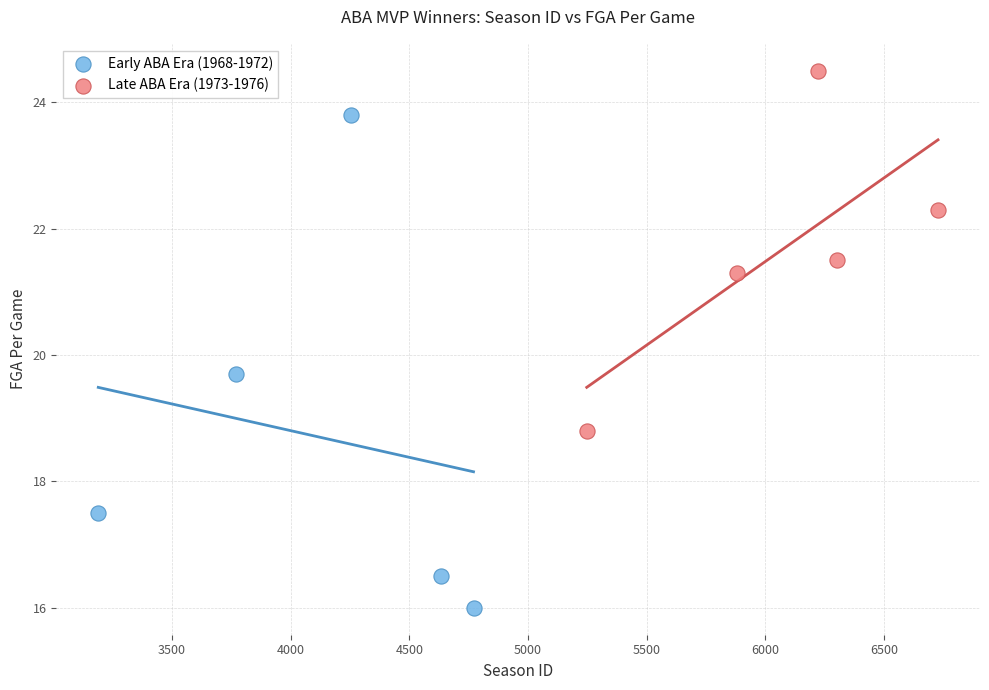

Which series reaches the minimum Y coordinate?

Early ABA Era (1968-1972)